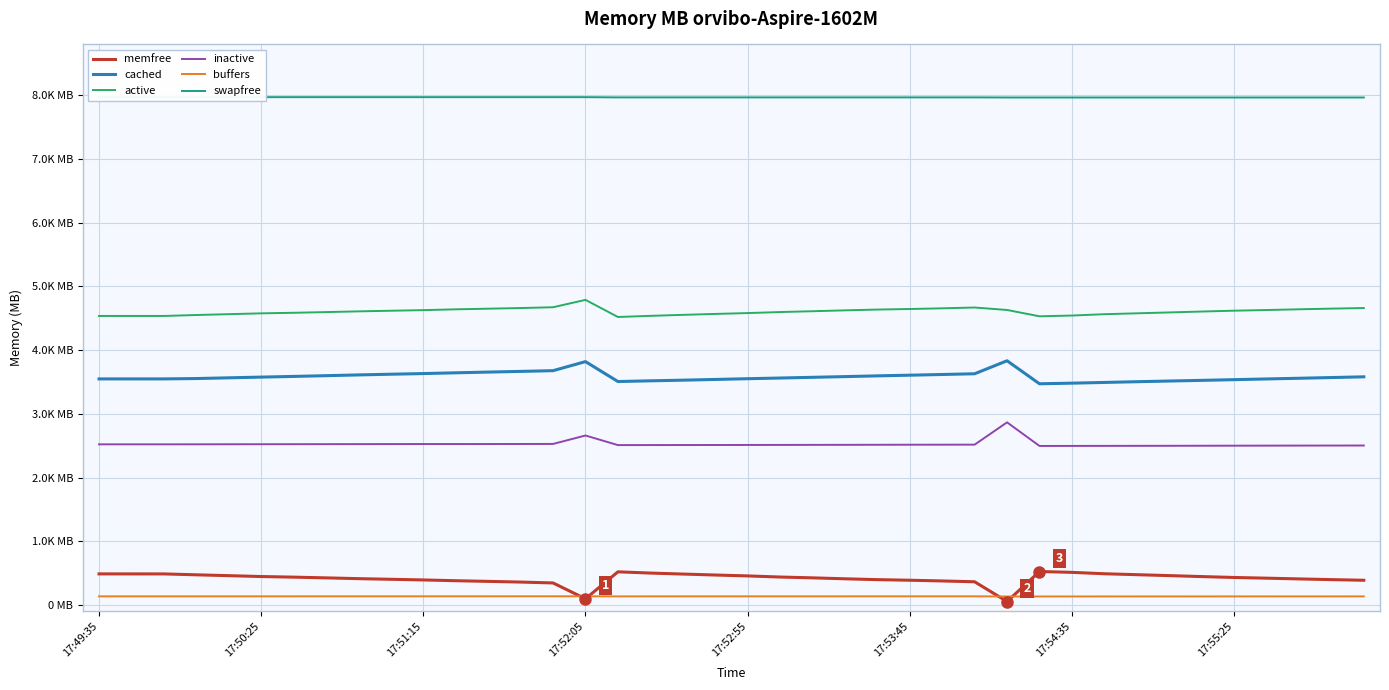

Which series has the largest total across all categories?

swapfree